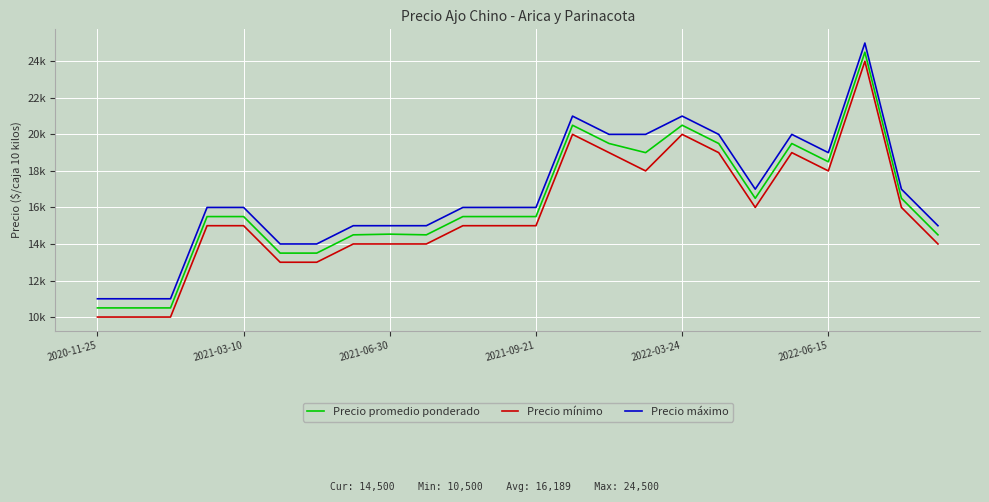

In Precio mínimo, how many points are higher than both neighbors (excluding endpoints)?

4